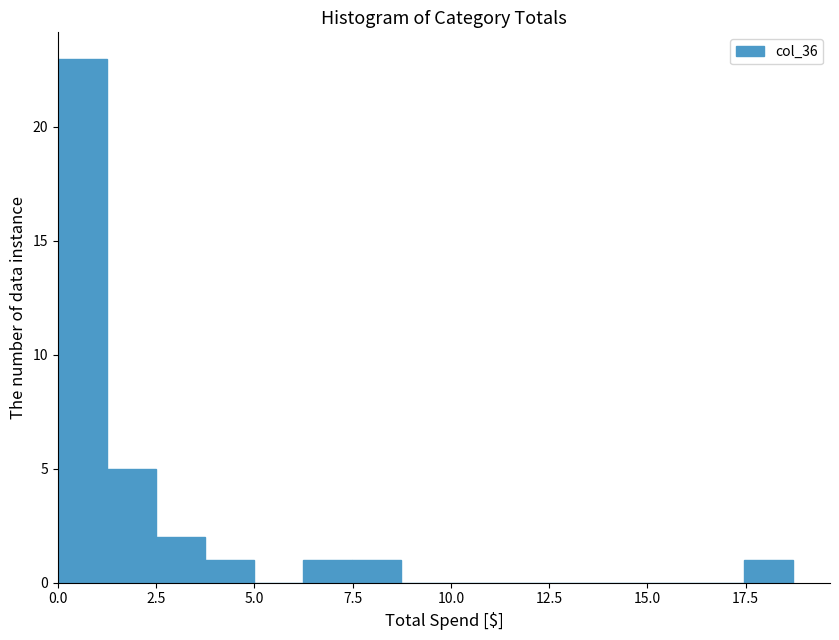

Around what value on the x-axis is the tallest bar? Give the approximate position of its centre, as read against the axis.

0.5